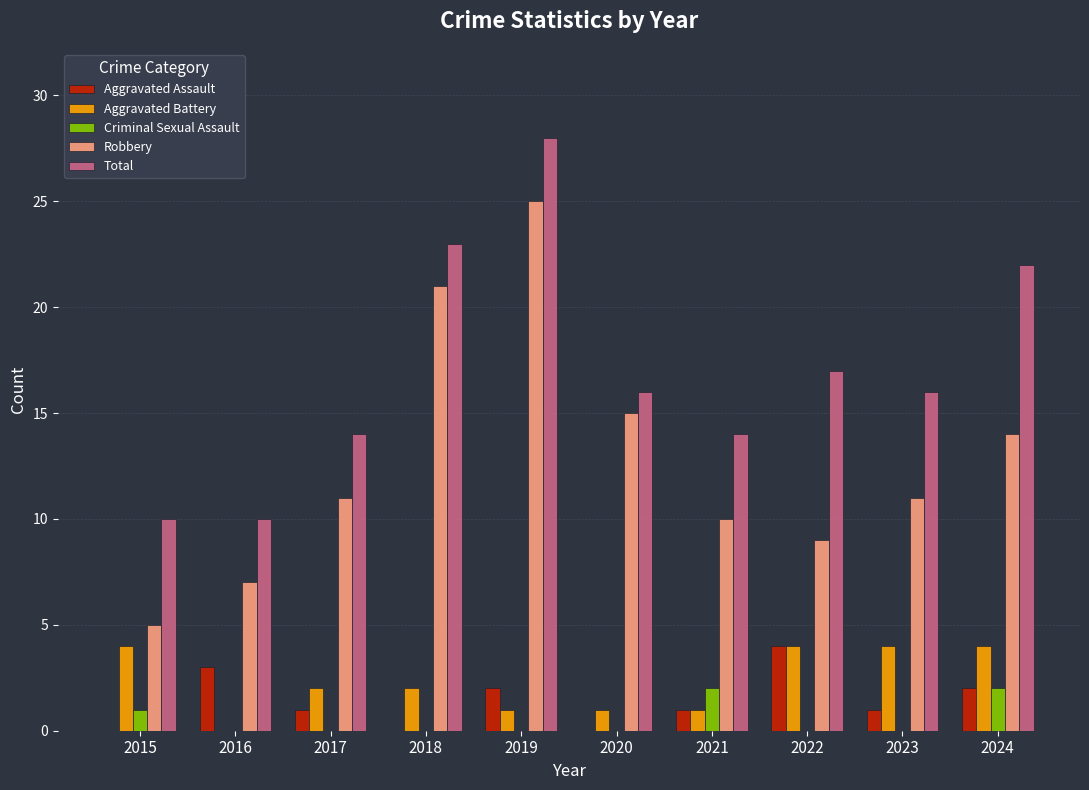

Reading right to left, transcribe all the data shown in this chart.

Aggravated Assault: 2024=2	2023=1	2022=4	2021=1	2020=0	2019=2	2018=0	2017=1	2016=3	2015=0
Aggravated Battery: 2024=4	2023=4	2022=4	2021=1	2020=1	2019=1	2018=2	2017=2	2016=0	2015=4
Criminal Sexual Assault: 2024=2	2023=0	2022=0	2021=2	2020=0	2019=0	2018=0	2017=0	2016=0	2015=1
Robbery: 2024=14	2023=11	2022=9	2021=10	2020=15	2019=25	2018=21	2017=11	2016=7	2015=5
Total: 2024=22	2023=16	2022=17	2021=14	2020=16	2019=28	2018=23	2017=14	2016=10	2015=10